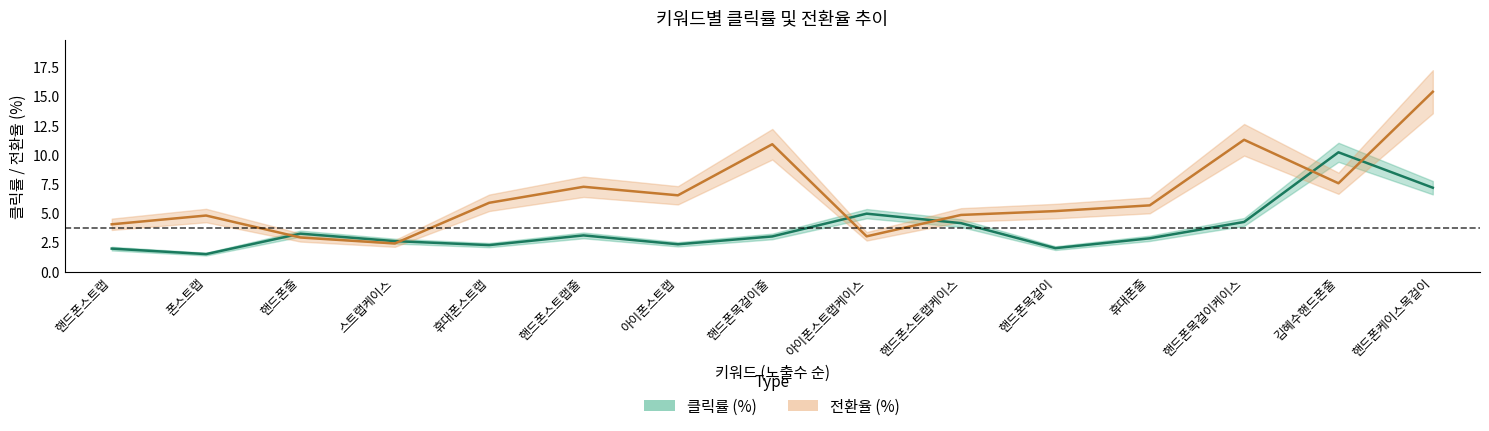

Where is the first local maximum for 클릭률 (%)?

핸드폰줄